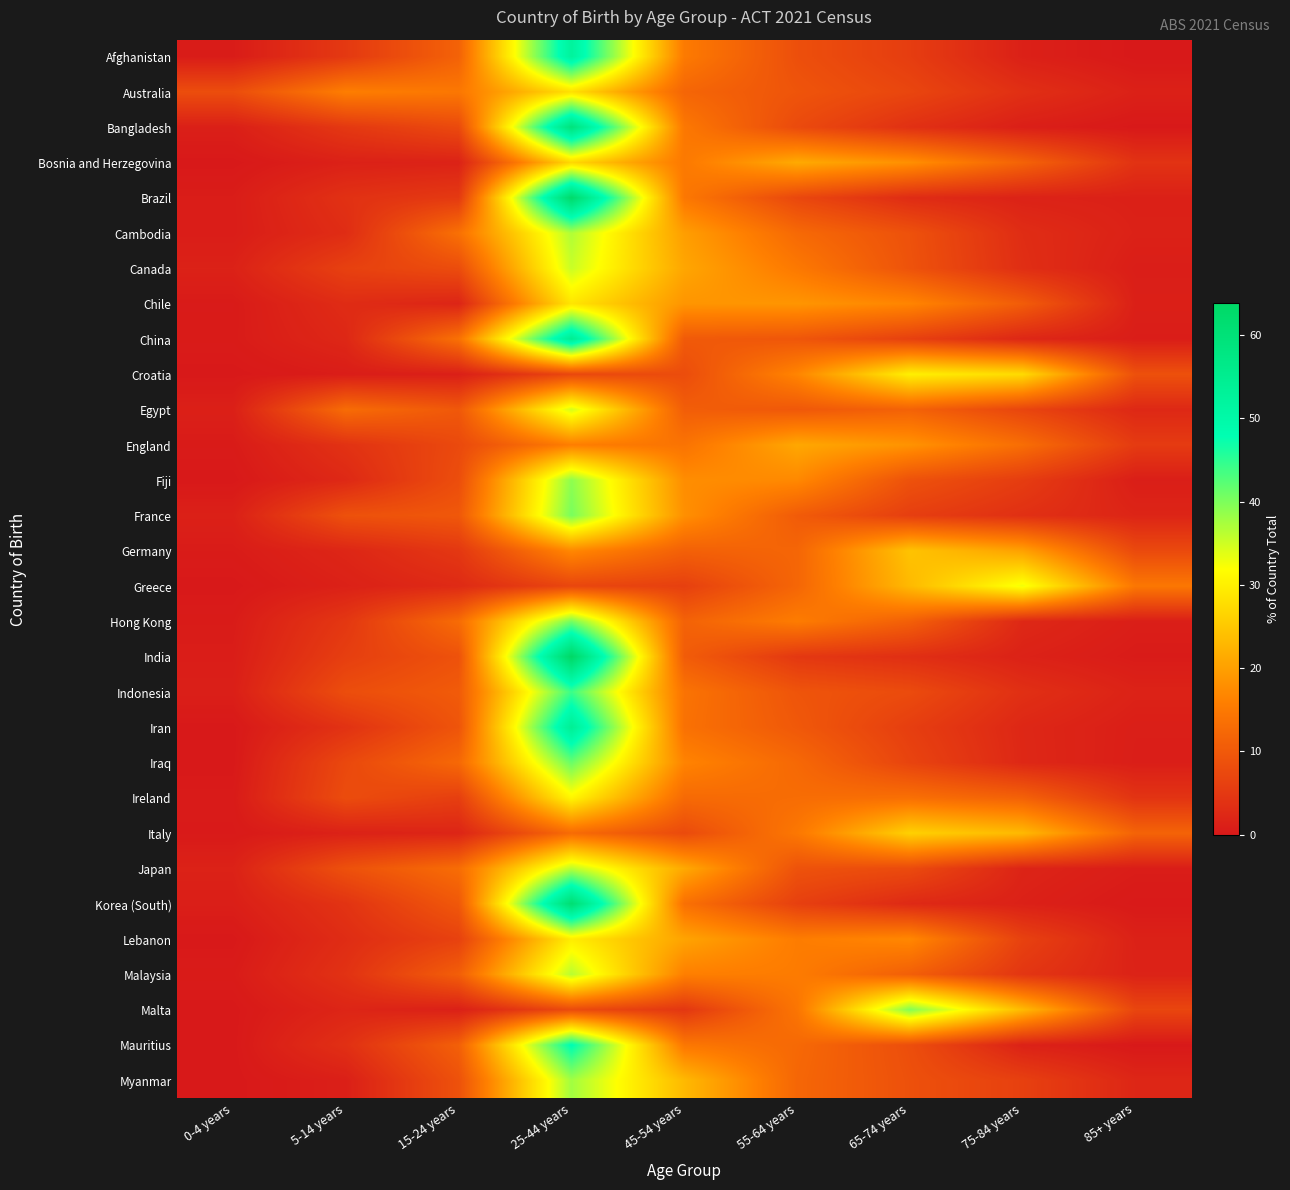

What is the greatest value displayed?

63.8